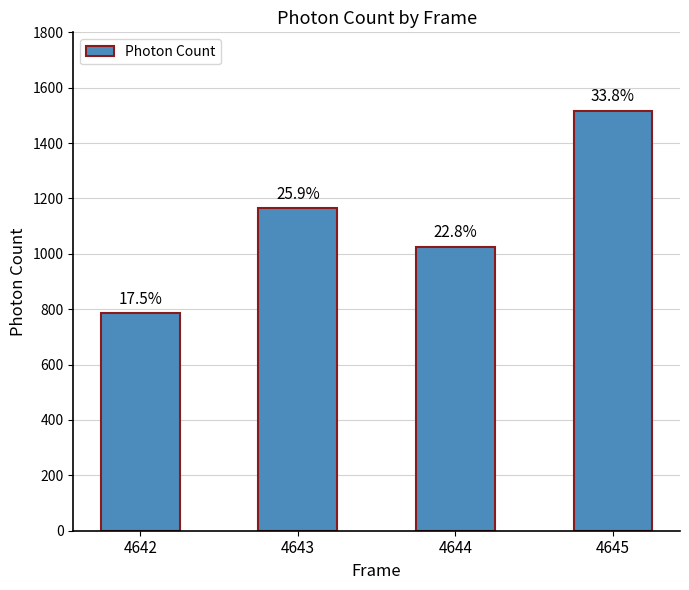

Reading right to left, what are all the values shown in this chart?

1517.1	1026.2	1164.3	786.0